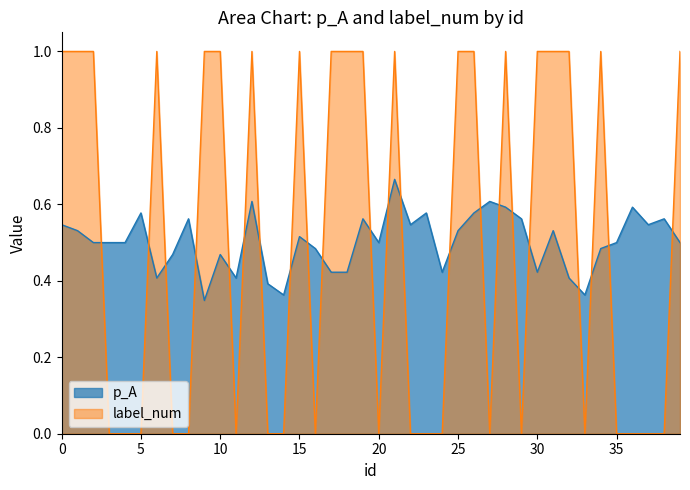

Reading right to left, list all the values displayed in this chart.

p_A: 0.5	0.6	0.5	0.6	0.5	0.5	0.4	0.4	0.5	0.4	0.6	0.6	0.6	0.6	0.5	0.4	0.6	0.5	0.7	0.5	0.6	0.4	0.4	0.5	0.5	0.4	0.4	0.6	0.4	0.5	0.3	0.6	0.5	0.4	0.6	0.5	0.5	0.5	0.5	0.5
label_num: 1.0	0.0	0.0	0.0	0.0	1.0	0.0	1.0	1.0	1.0	0.0	1.0	0.0	1.0	1.0	0.0	0.0	0.0	1.0	0.0	1.0	1.0	1.0	0.0	1.0	0.0	0.0	1.0	0.0	1.0	1.0	0.0	0.0	1.0	0.0	0.0	0.0	1.0	1.0	1.0